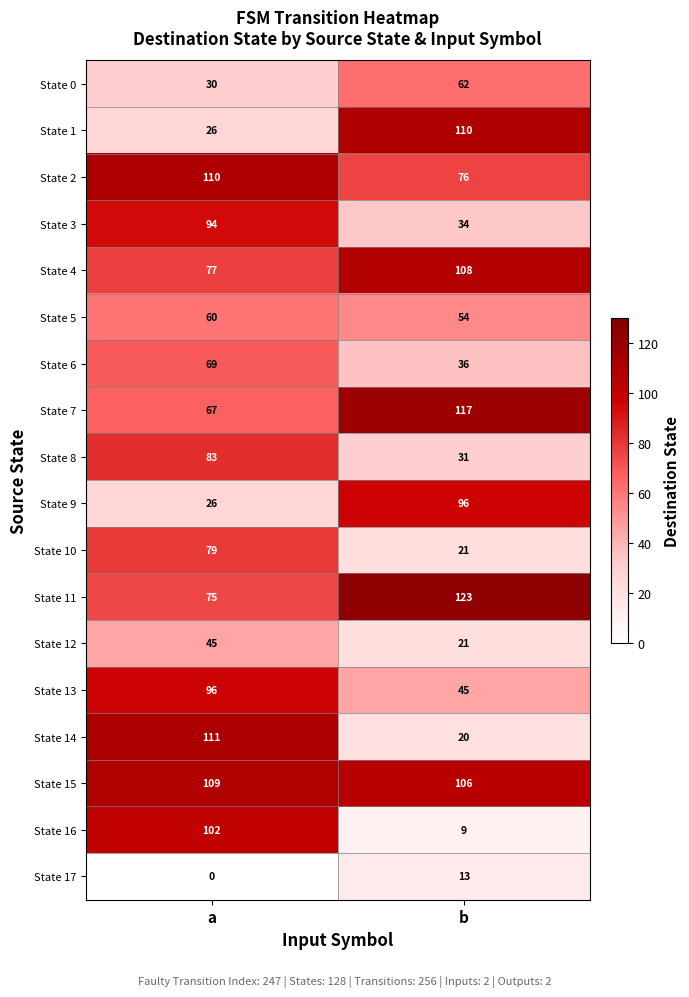

What is the sum of all State 15 values?

215